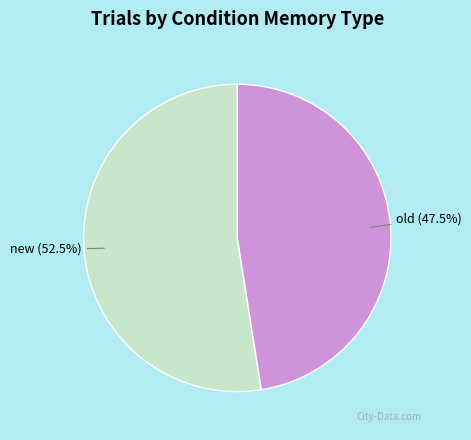

To the nearest percent, what is the average slice percentage?

50%